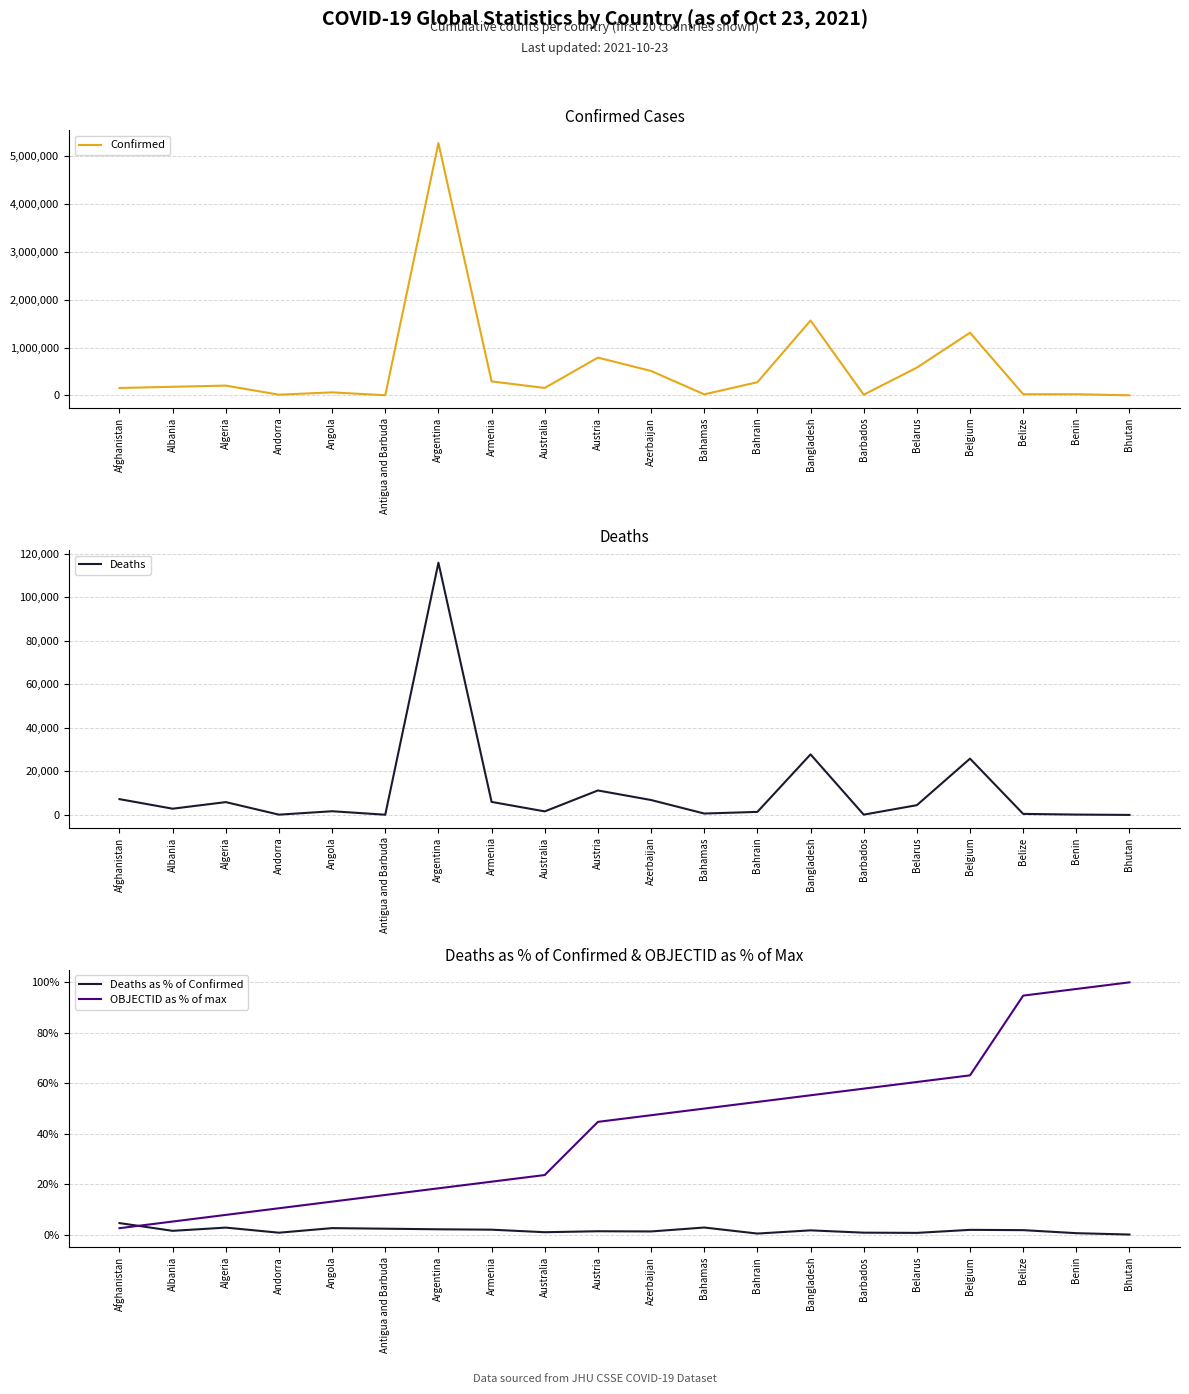

What position from the left is Andorra?

4